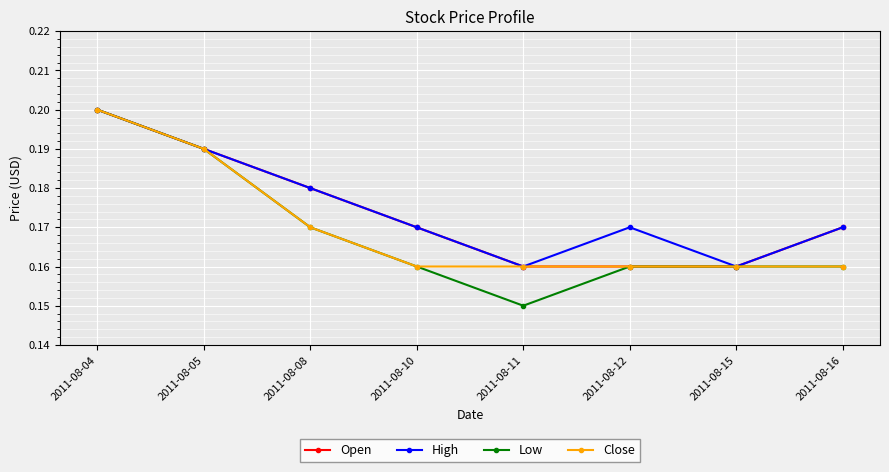

Which series changed the most between 2011-08-12 and 2011-08-16?

Open